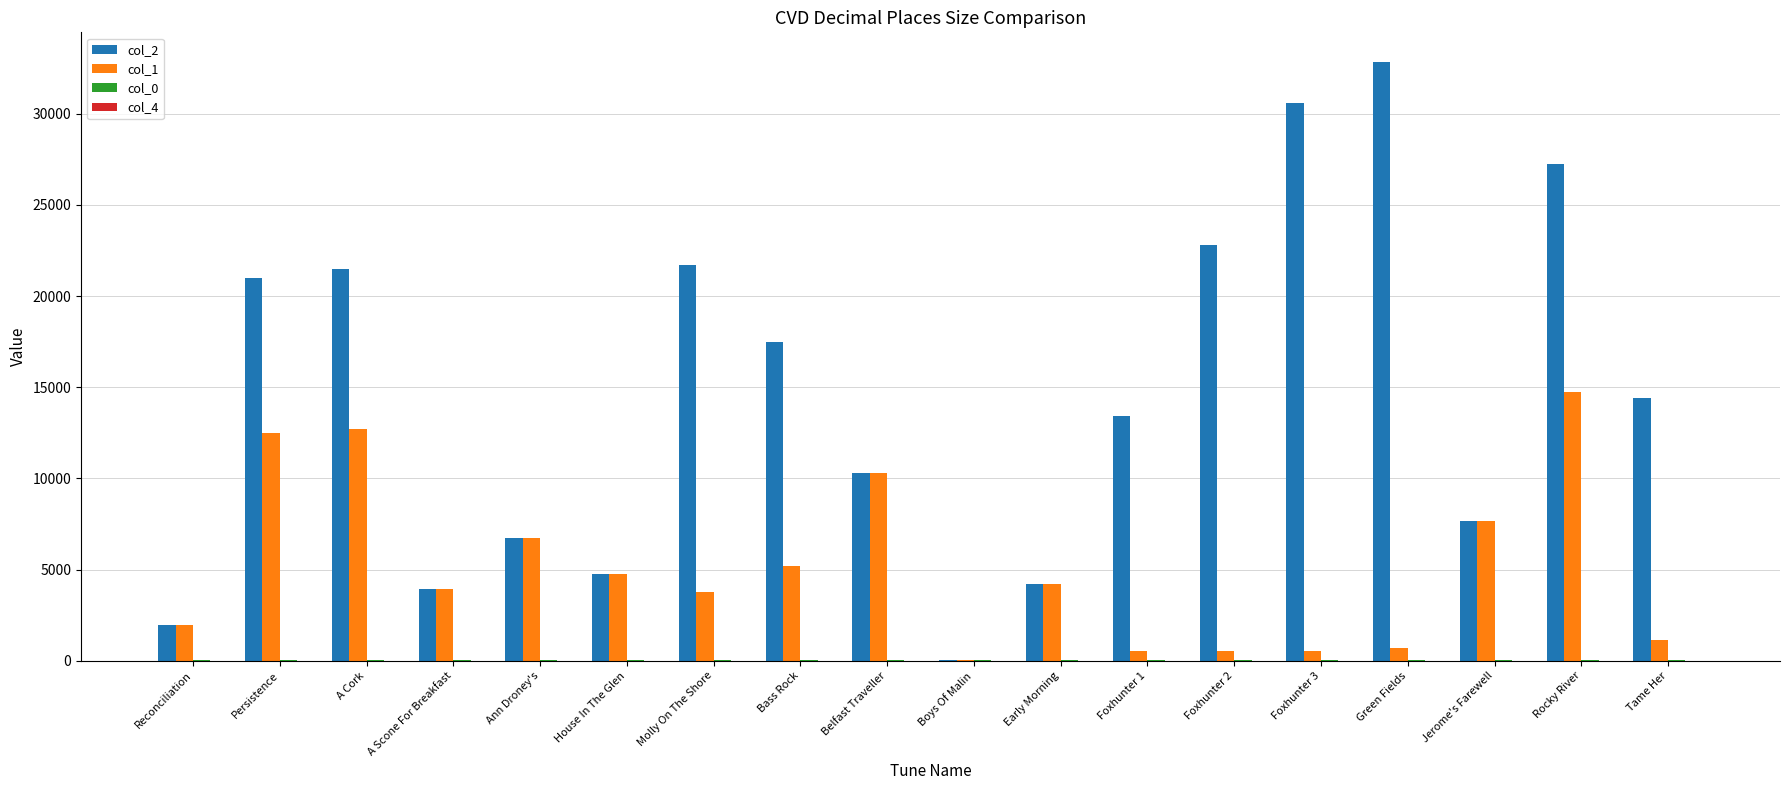

Between Ann Droney's and Foxhunter 2, which series saw the biggest shift?

col_2